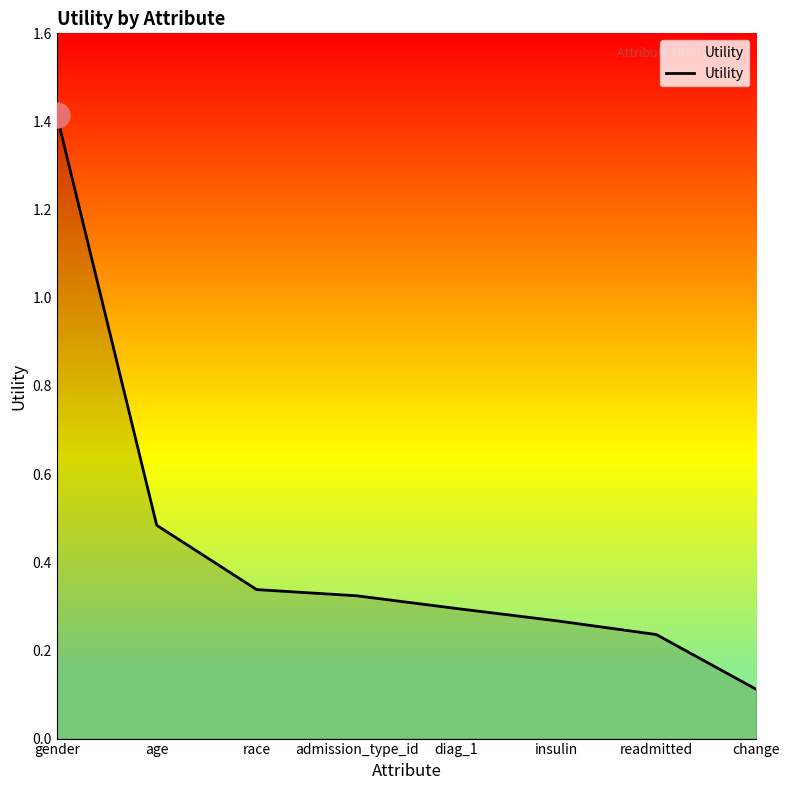

What value does the data have at gender?

1.4